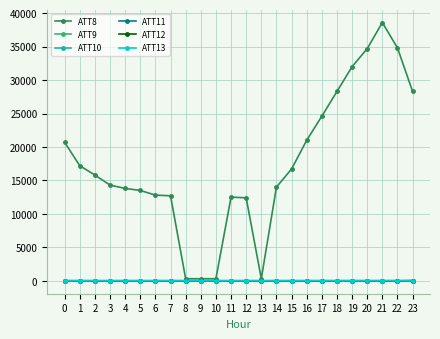

The value of ATT8 at 5 is 13500.0. True or false?

True